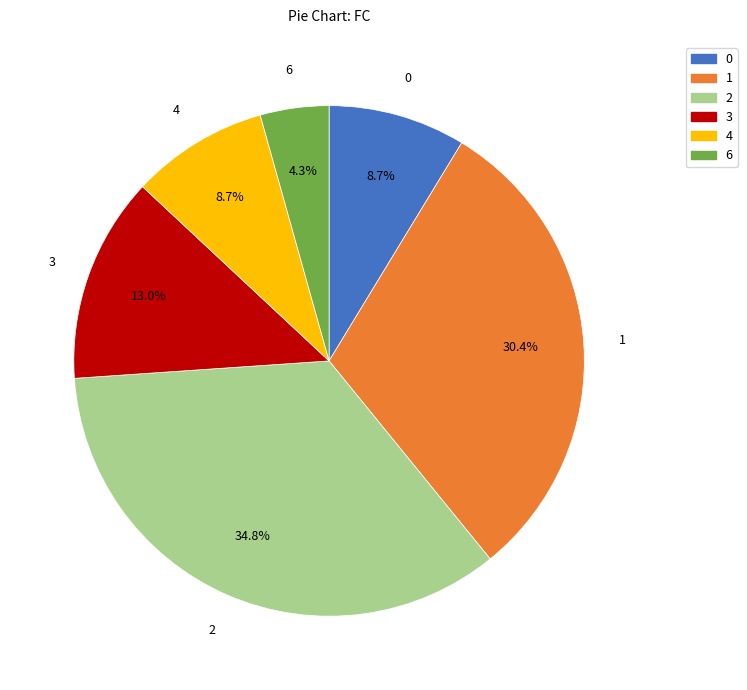

To the nearest percent, what percentage of the pie is 0?

9%